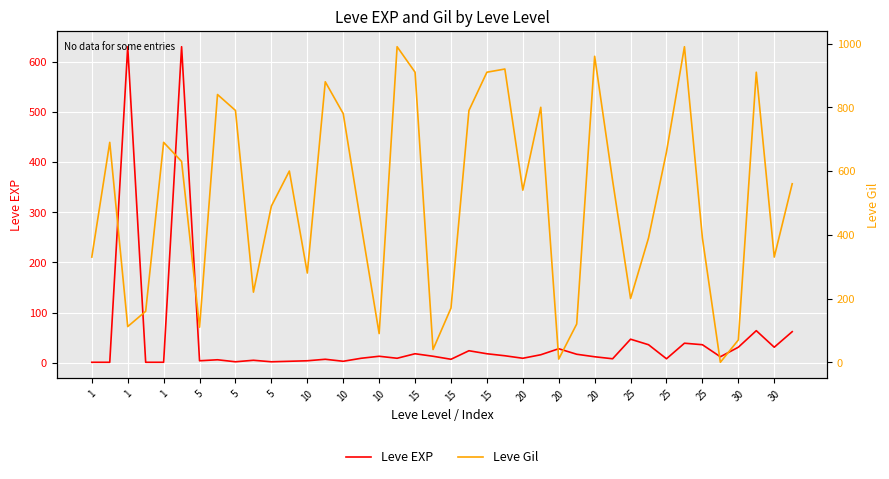

True or false: Leve Gil and Leve EXP cross at least once.

True